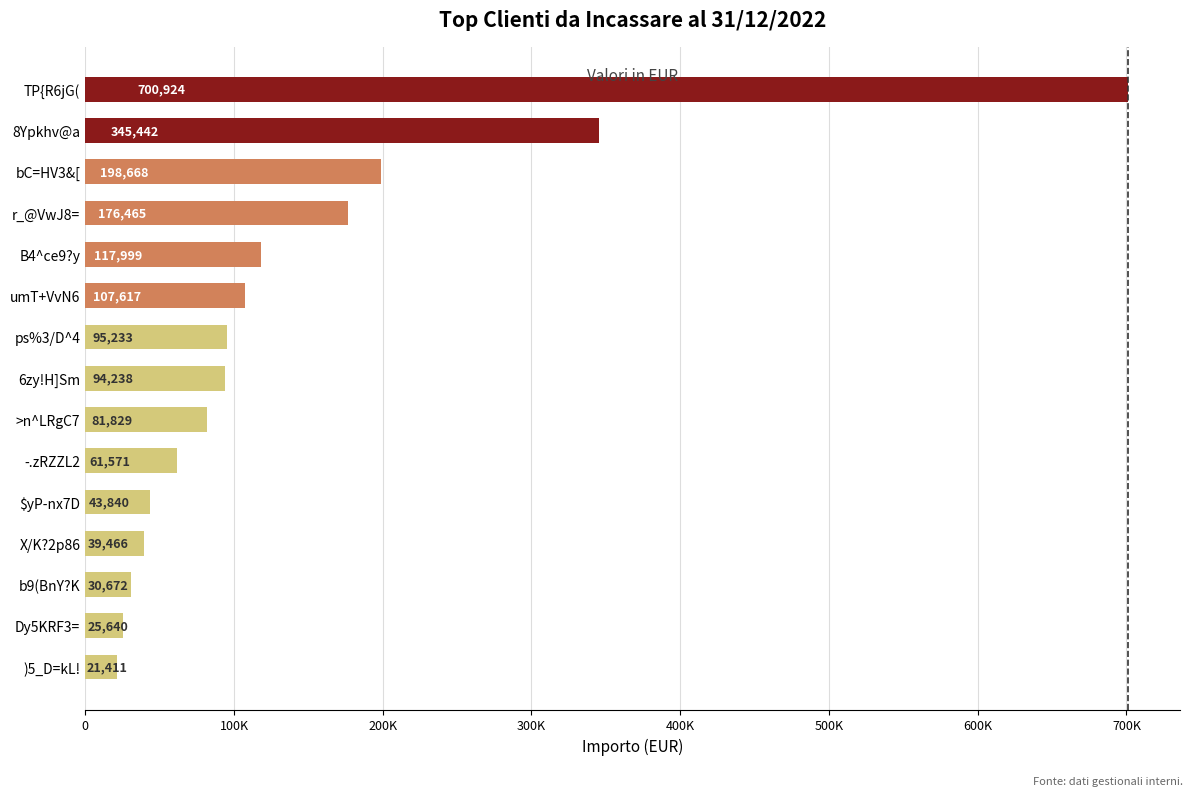

At which label is the value closest to 361167?

8Ypkhv@a